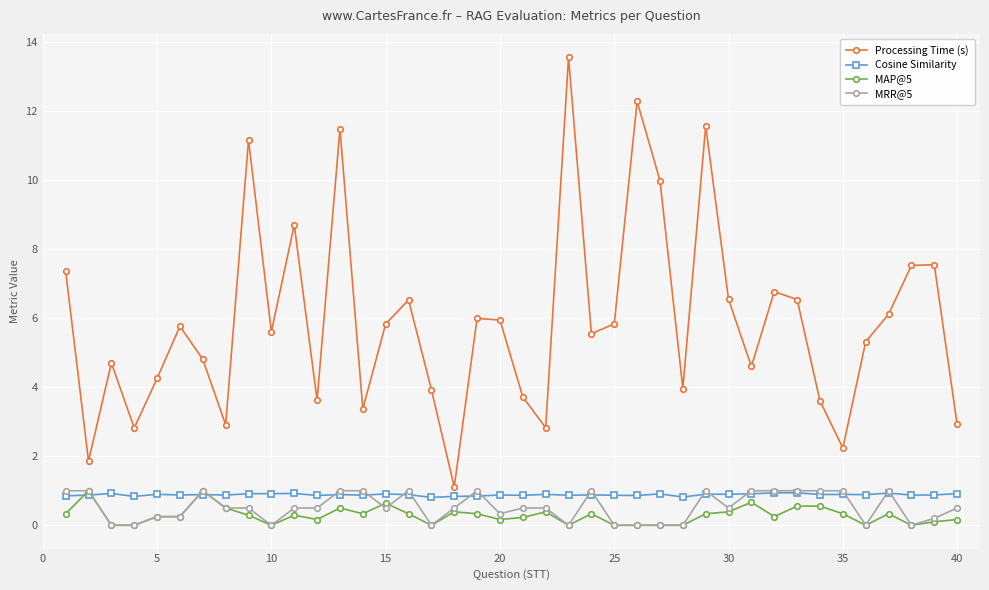

Which series has the largest total across all categories?

Processing Time (s)